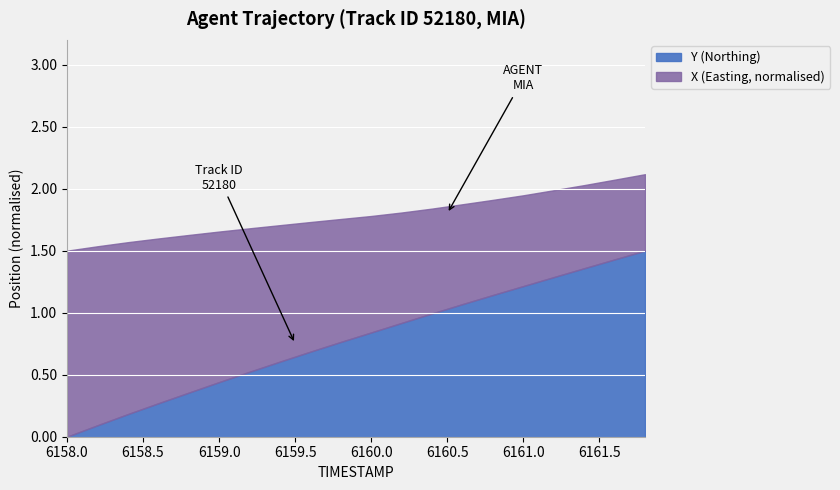

What is the maximum value for Y (Northing)?

1.5